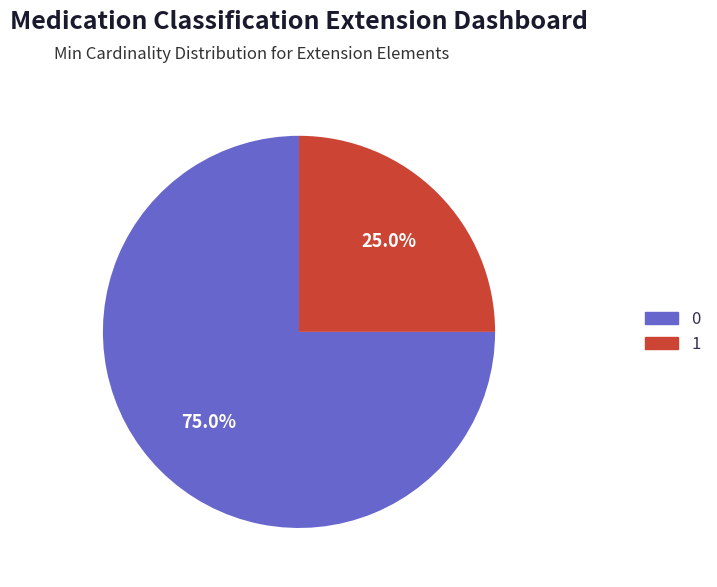

Is there any slice that represents more than half of the pie?

Yes